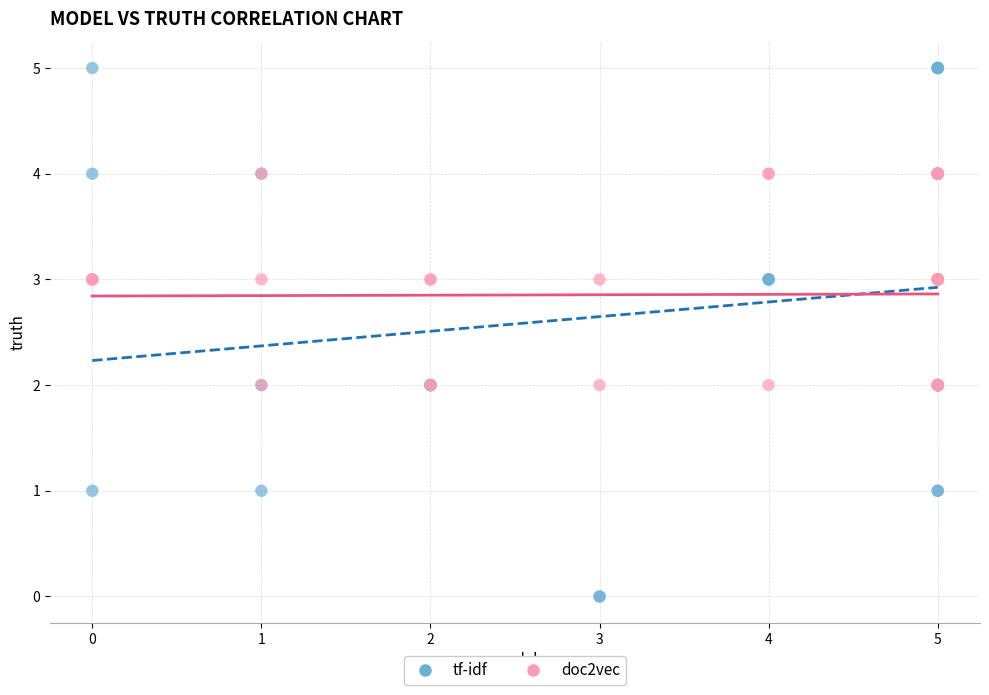

Which series reaches the minimum Y coordinate?

tf-idf